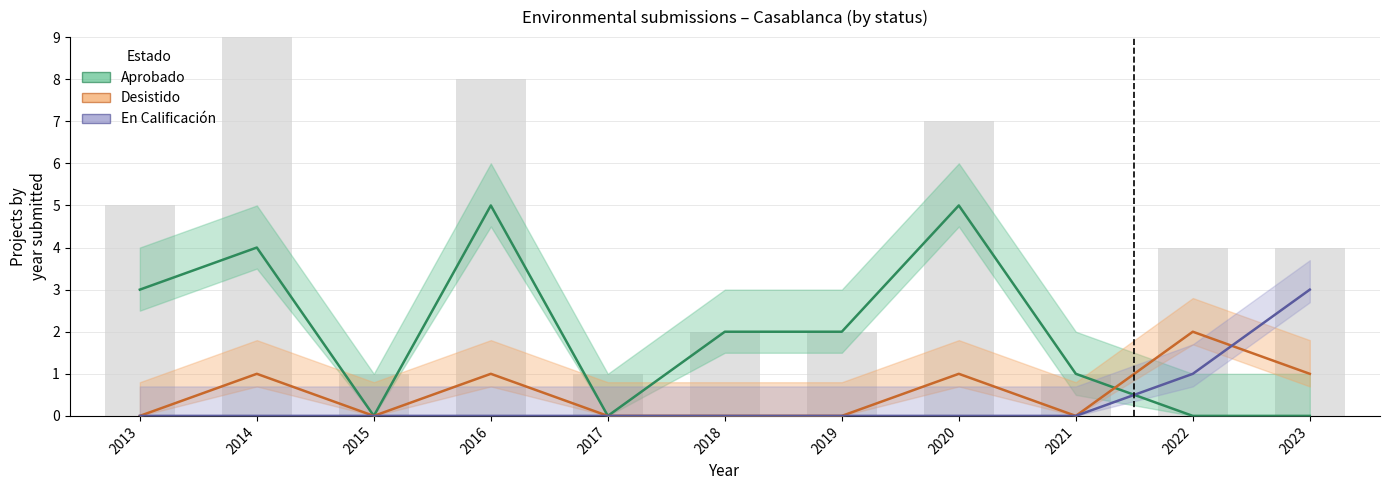

At 2017, list the series in order from largest to smallest.

Aprobado, Desistido, En Calificación